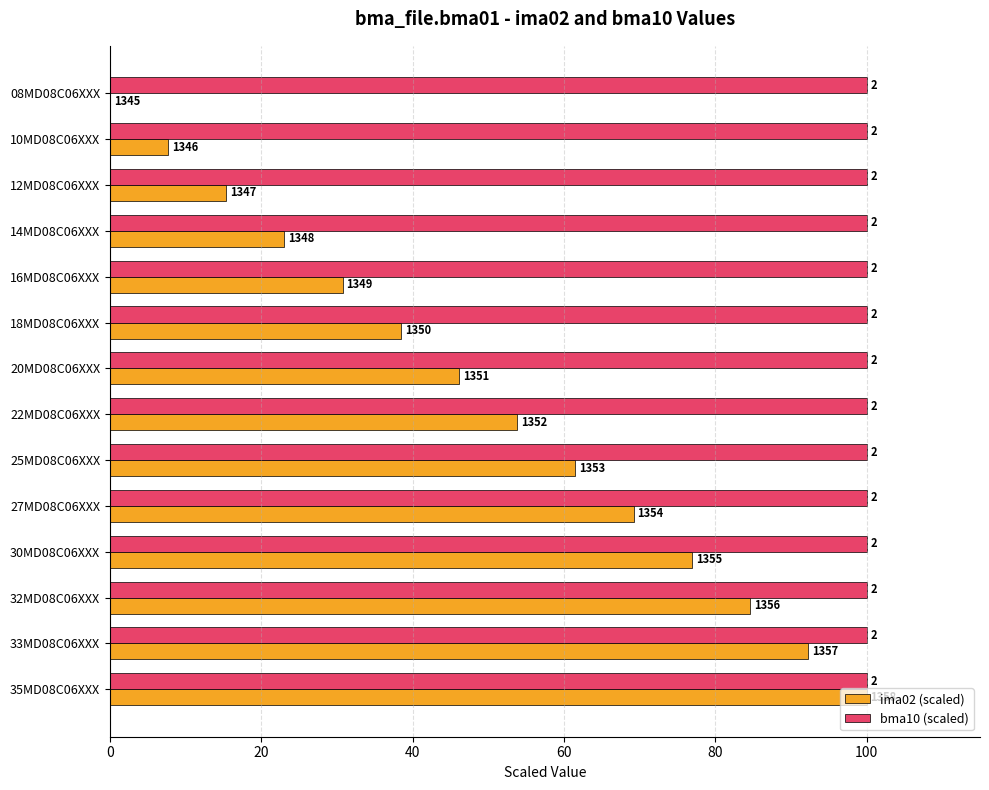

What are all the series names shown in the legend?

ima02 (scaled), bma10 (scaled)